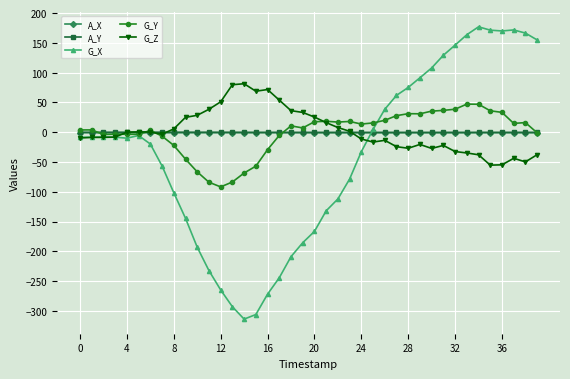

What is the maximum value for G_Y?

47.1